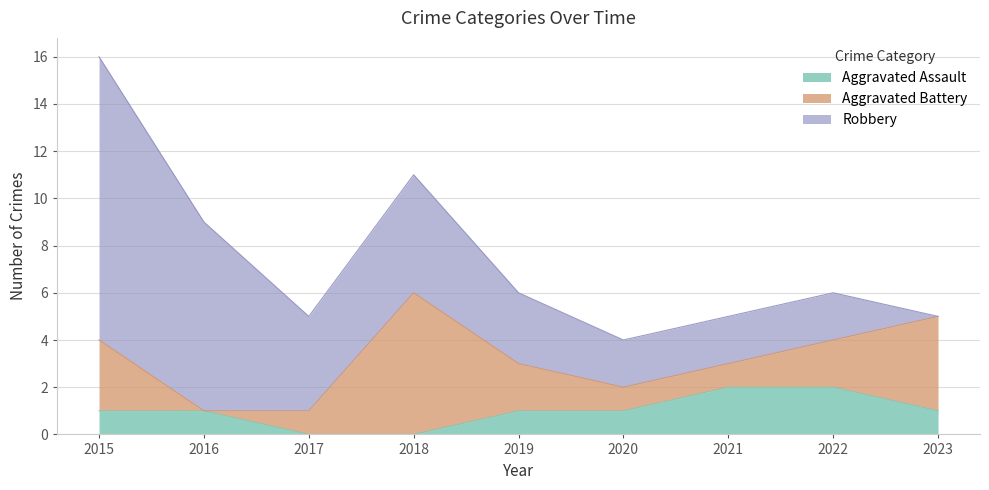

What is the value of the Robbery point at the 5th from the left?

3